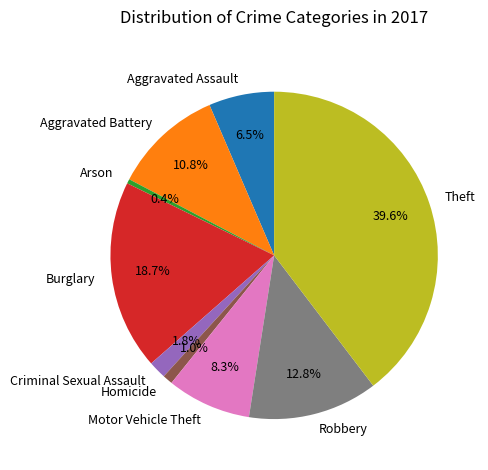

How many segments does this pie chart have?

9